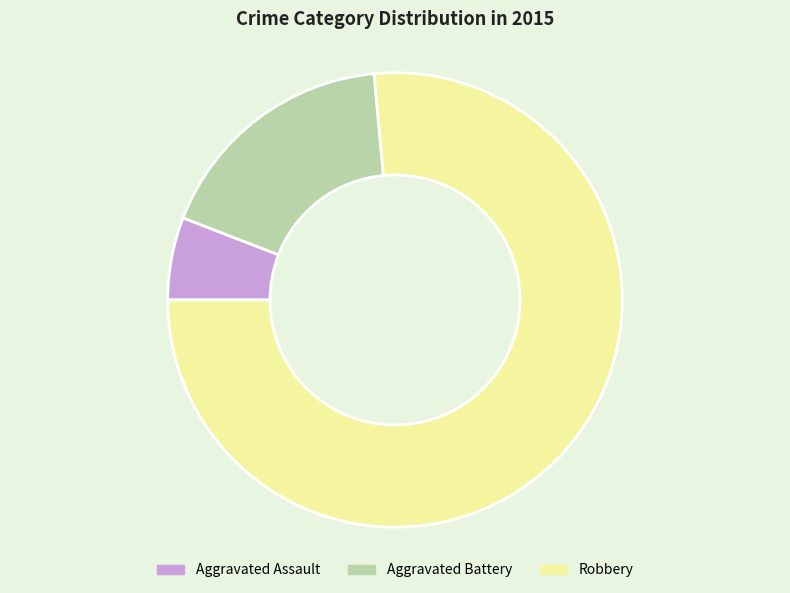

Is it true that Robbery is 76% of the pie?

True